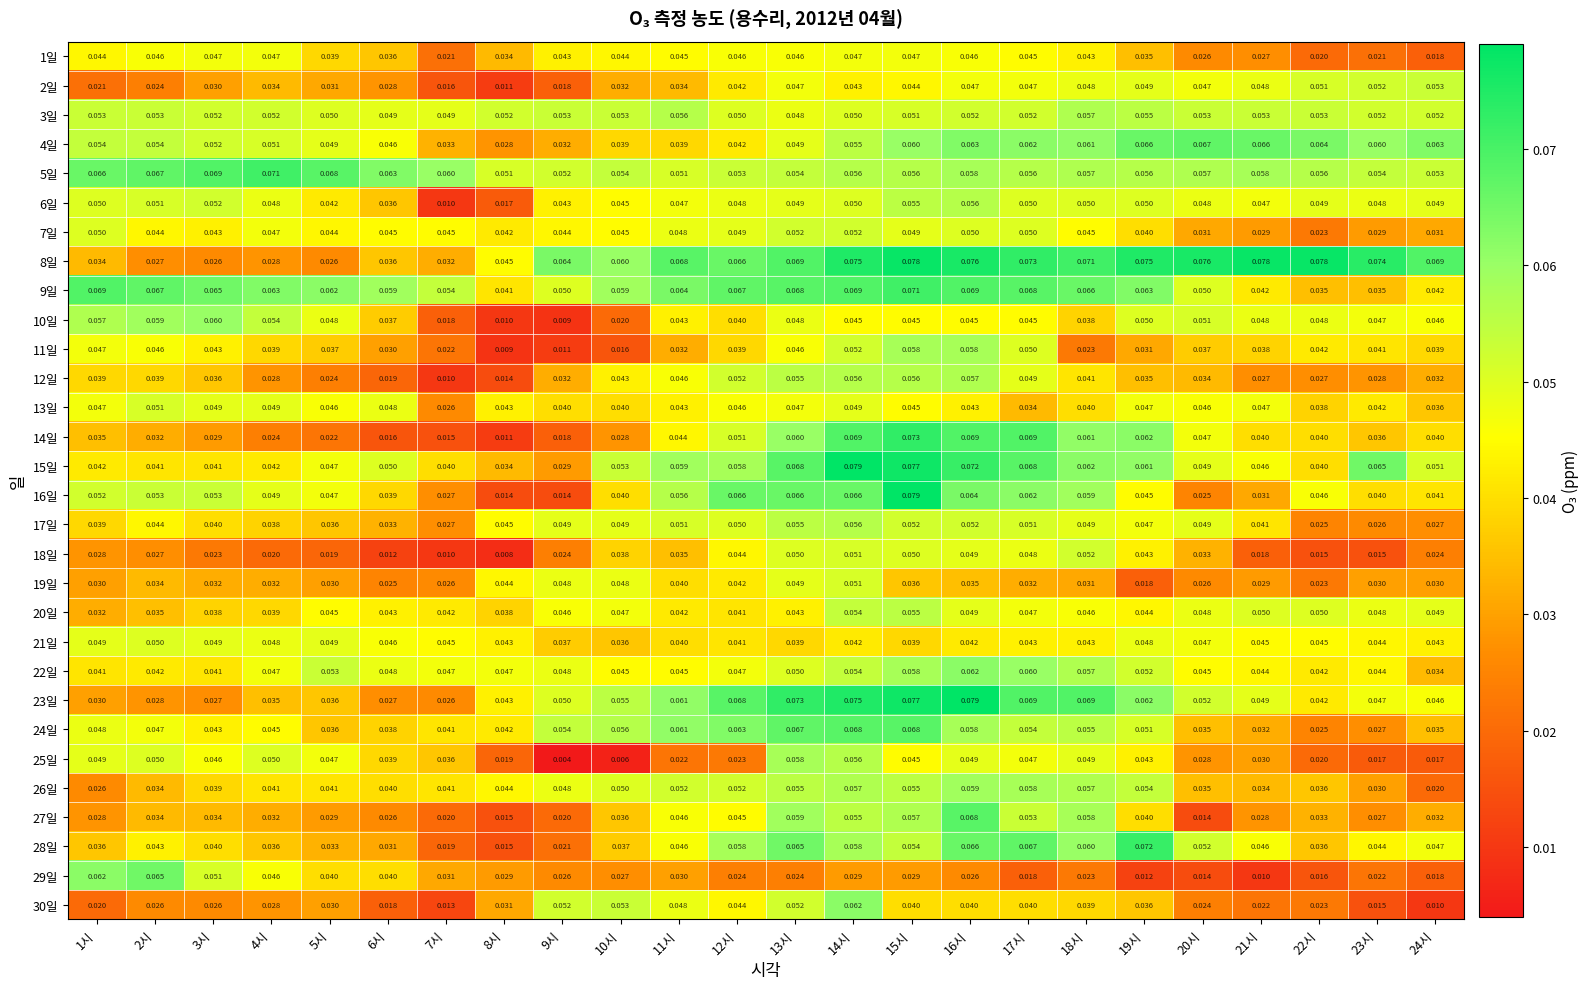

Is the value of 2일 at 19시 greater than the value of 28일 at 5시?

Yes